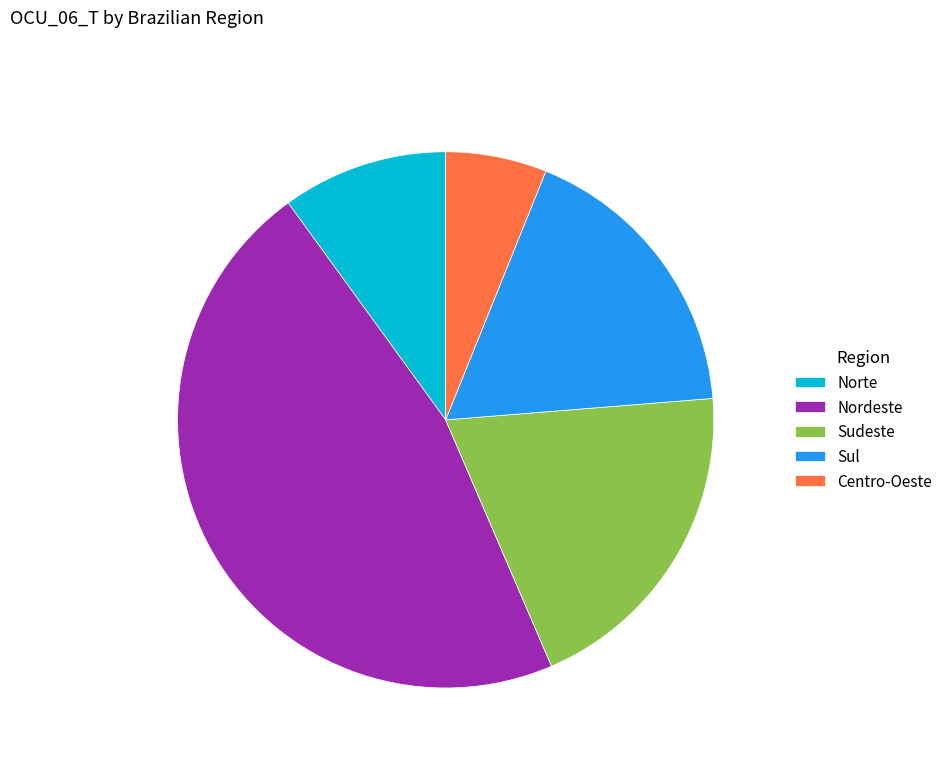

How many segments does this pie chart have?

5